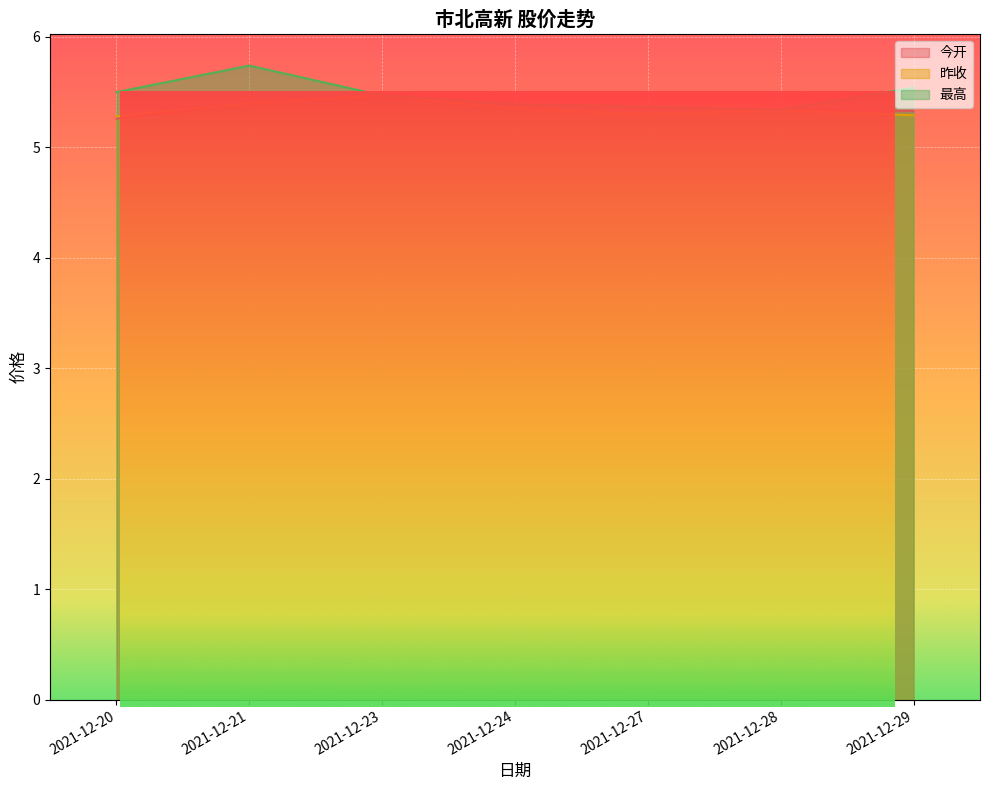

How many 今开 values are between 5 and 6?

7